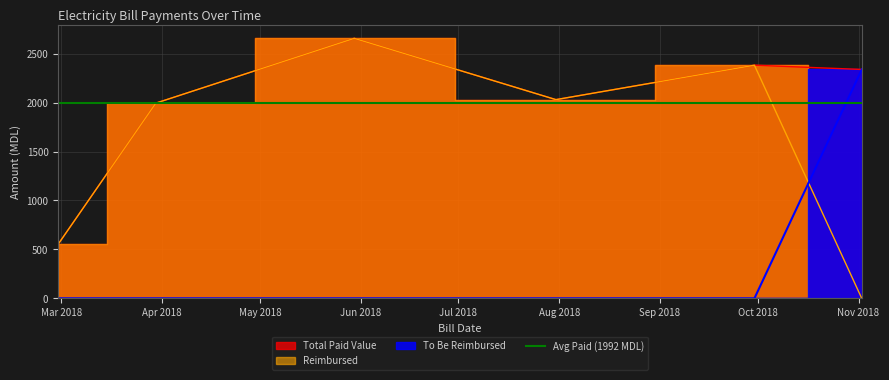

Reading left to right, list all the values displayed in this chart.

Total Paid Value: 2018-02-28=554.0	2018-03-30=1994.0	2018-05-30=2656.0	2018-07-31=2030.0	2018-09-30=2381.5	2018-11-02=2338.0
Reimbursed: 2018-02-28=554.0	2018-03-30=1994.0	2018-05-30=2656.0	2018-07-31=2030.0	2018-09-30=2381.5	2018-11-02=0.0
To Be Reimbursed: 2018-02-28=0.0	2018-03-30=0.0	2018-05-30=0.0	2018-07-31=0.0	2018-09-30=0.0	2018-11-02=2338.0